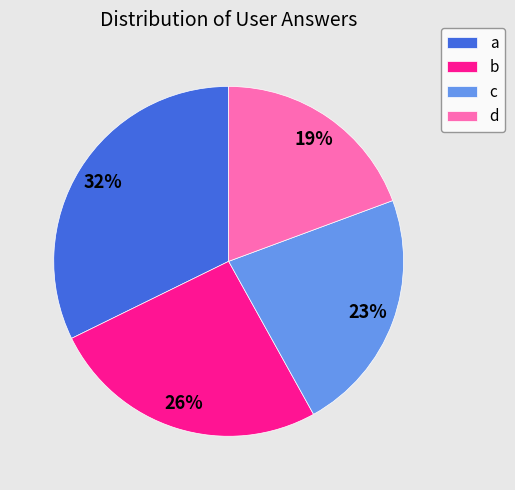

Is it true that b is 19% of the pie?

False